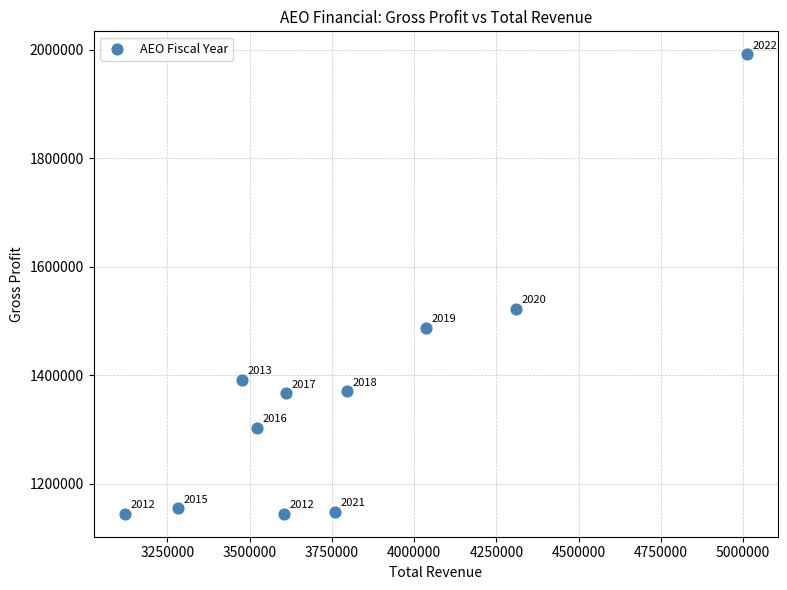

What Y value in the scatter plot is closest to 1568200?

1522300